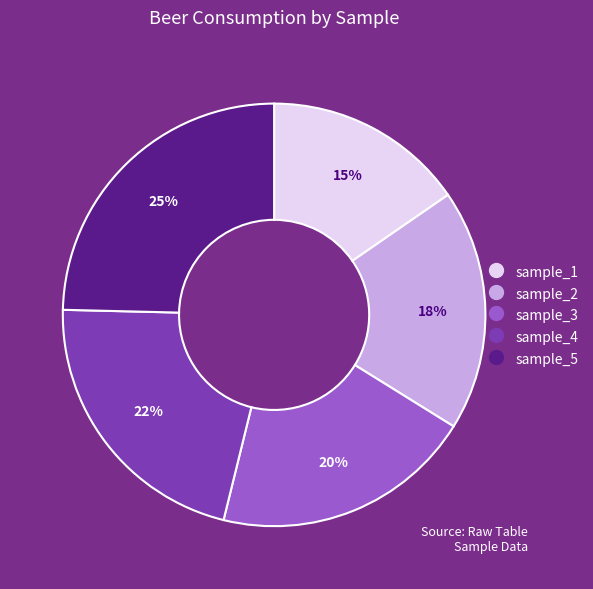

Combined, do sample_1 and sample_4 account for over 50%?

No